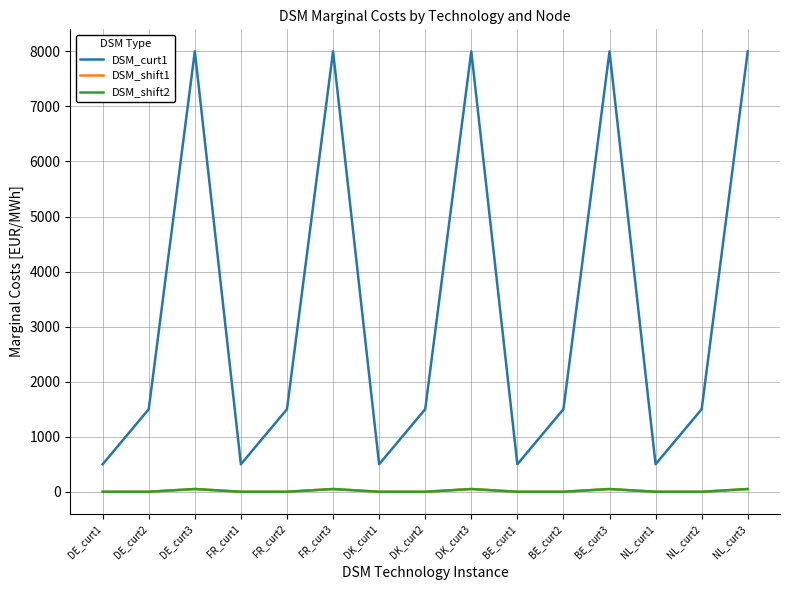

Between NL_curt2 and DK_curt2, which is larger?

NL_curt2